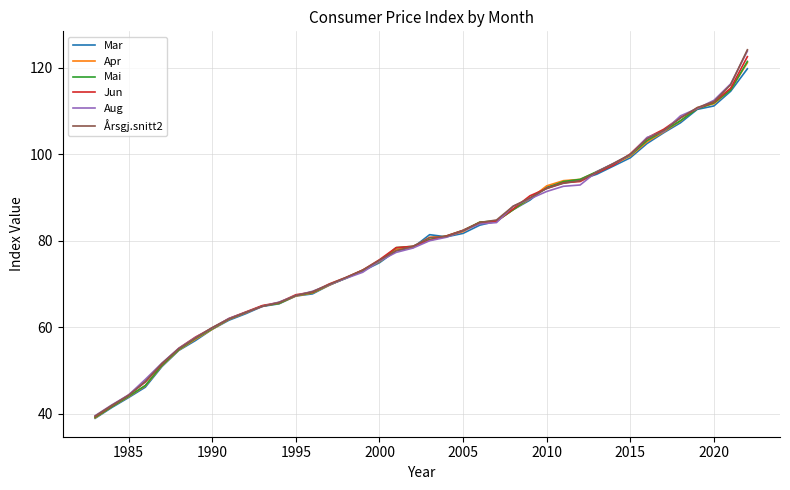

How many data points in Apr are less than 80?

20